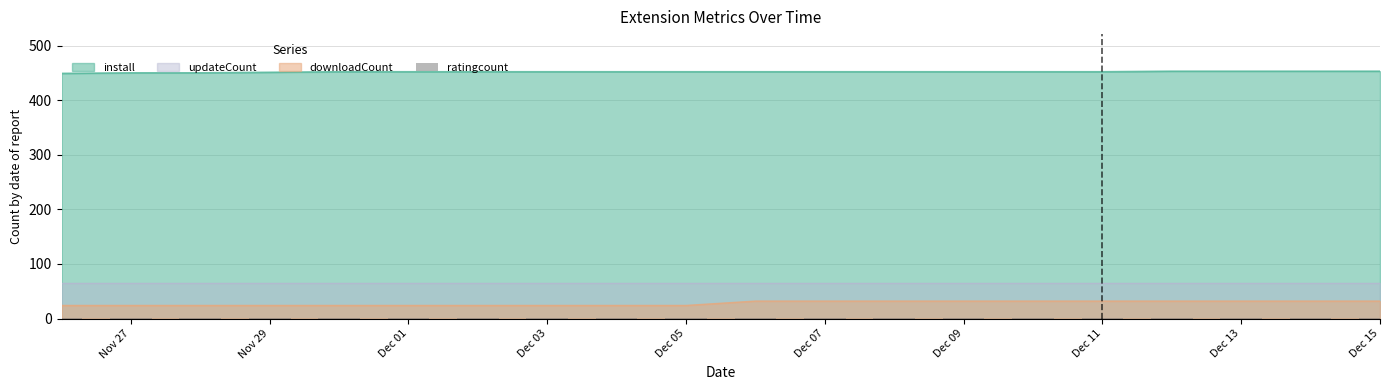

At which category is the sum across all series the highest?

2024-12-12